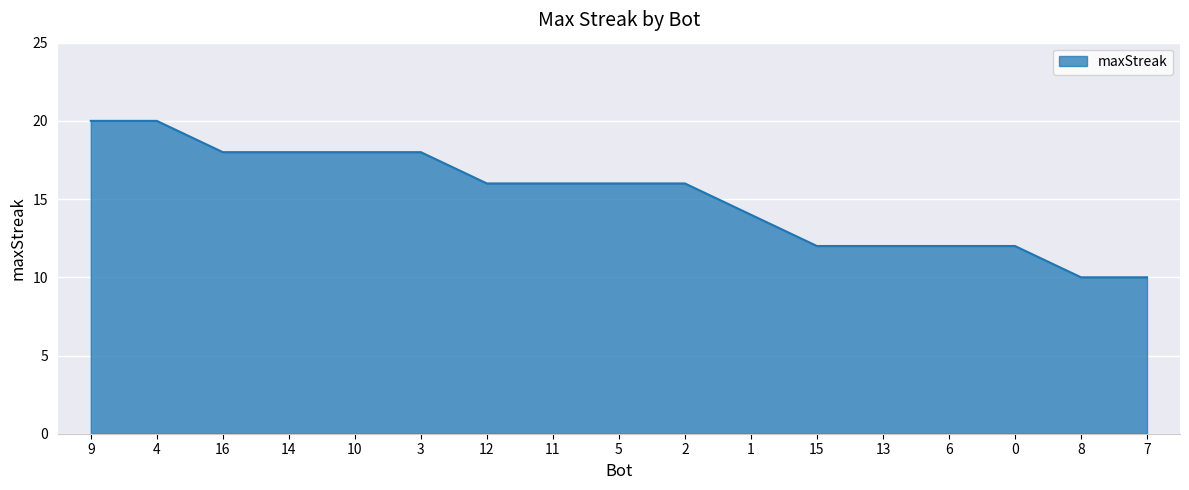

What position from the right is 7?

1